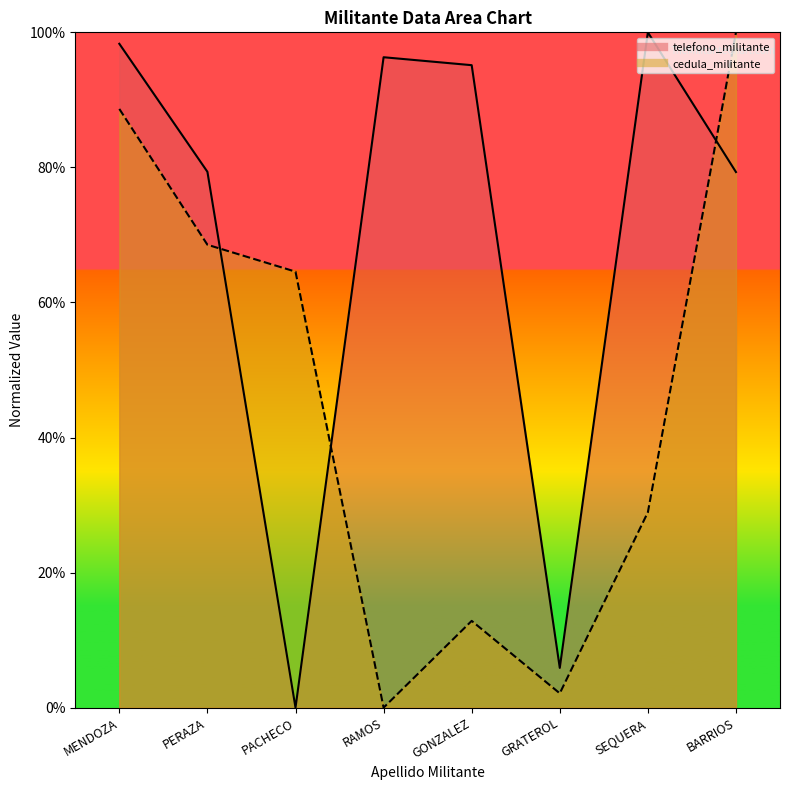

How many values in the cedula_militante series are below 64?

4